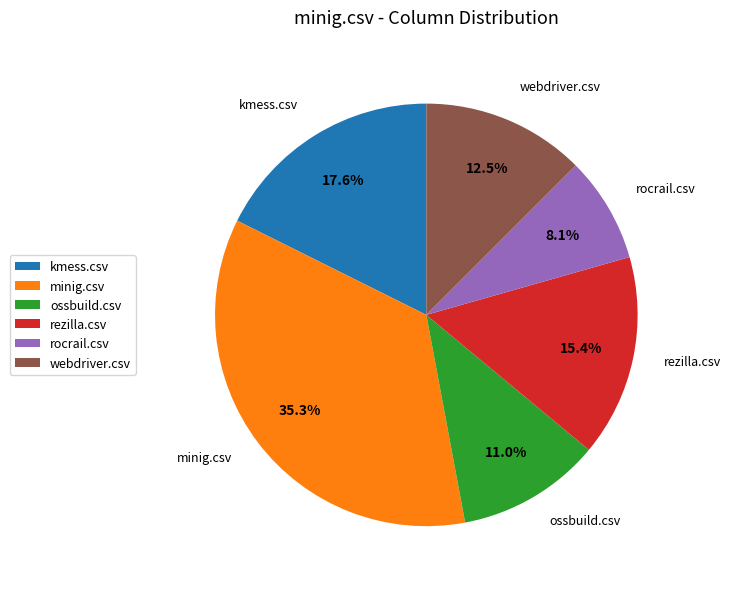

Does webdriver.csv account for over 50% of the chart?

No